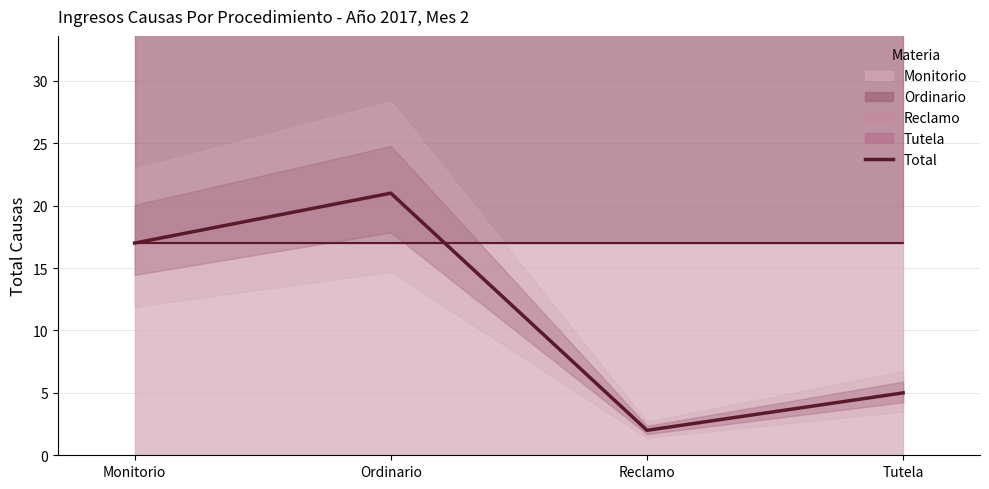

Reading right to left, list all the values displayed in this chart.

Tutela=5	Reclamo=2	Ordinario=21	Monitorio=17